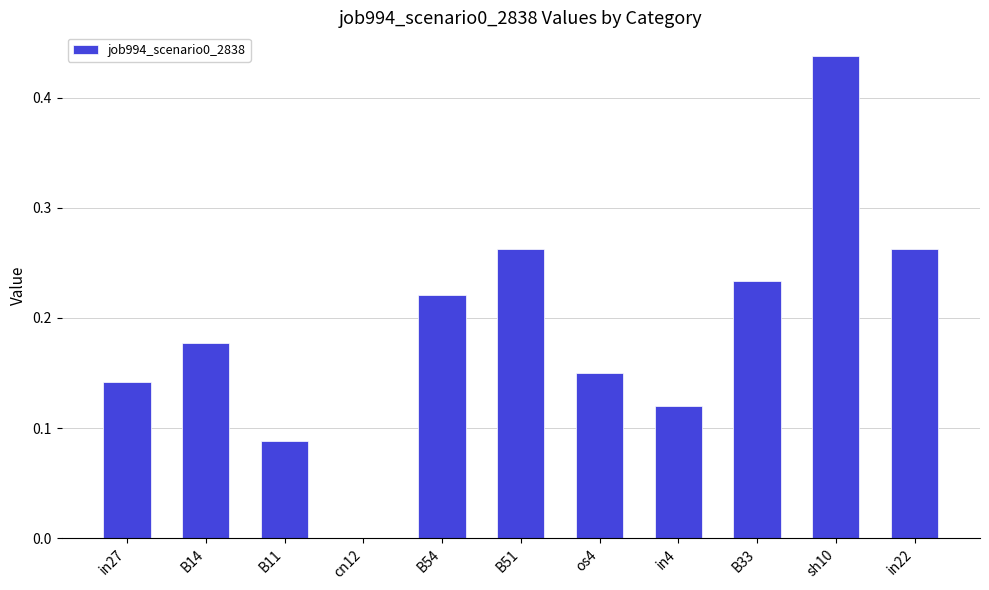

What is the sum of all values?

2.1